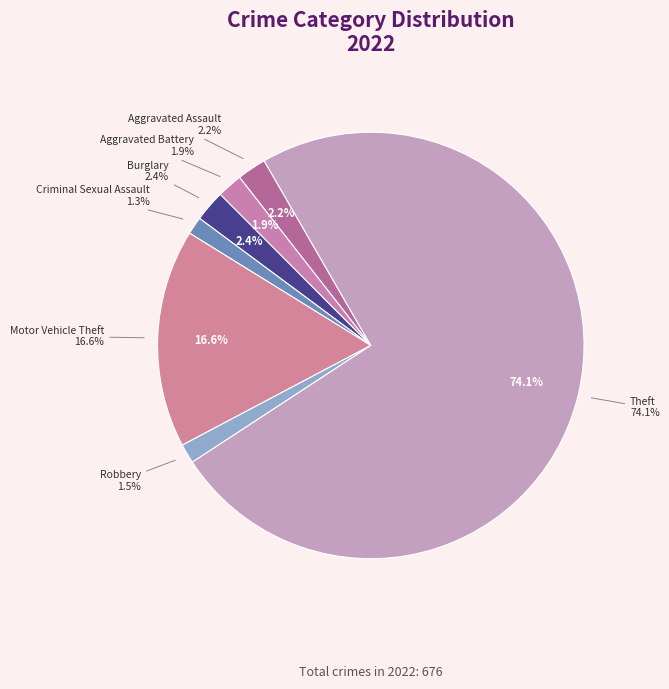

What is the change in value from Robbery to Theft?

+491